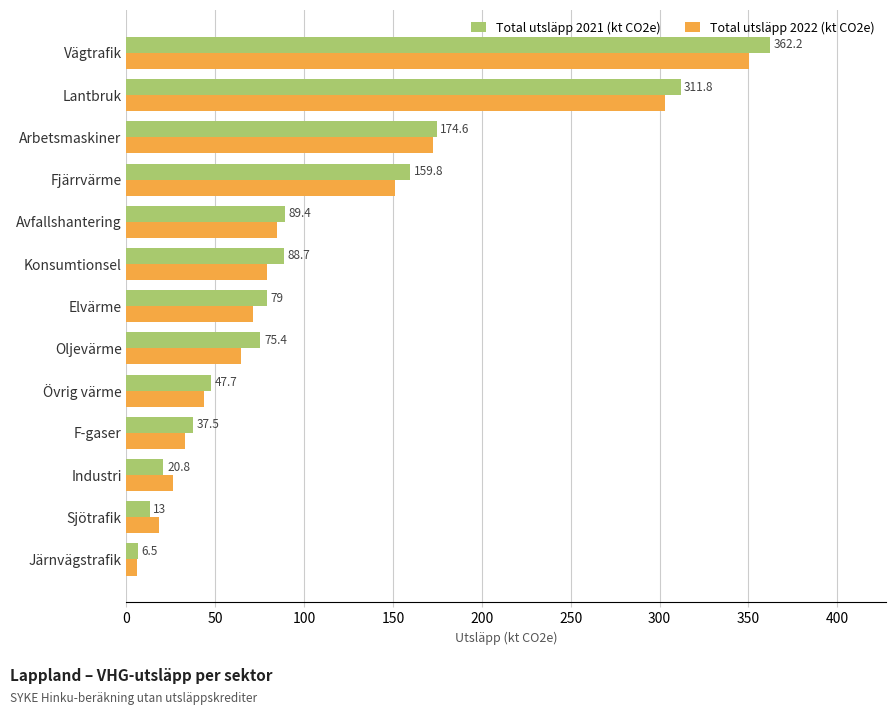

Between Lantbruk and Vägtrafik, which series saw the biggest shift?

Total utsläpp 2021 (kt CO2e)